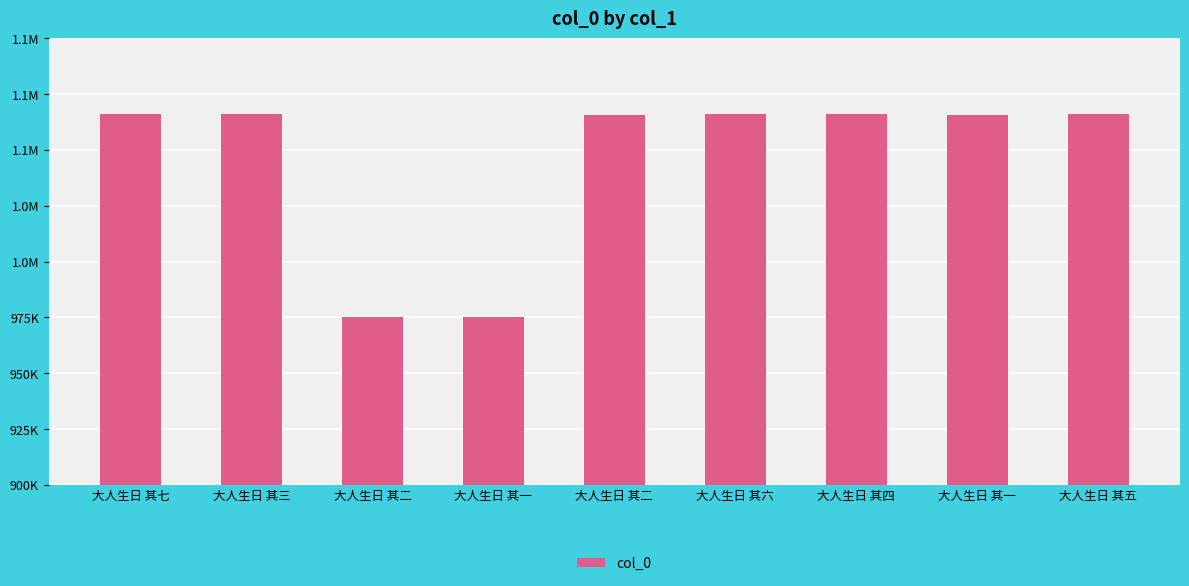

The chart shows a value of 1065874 at 大人生日 其七. True or false?

True